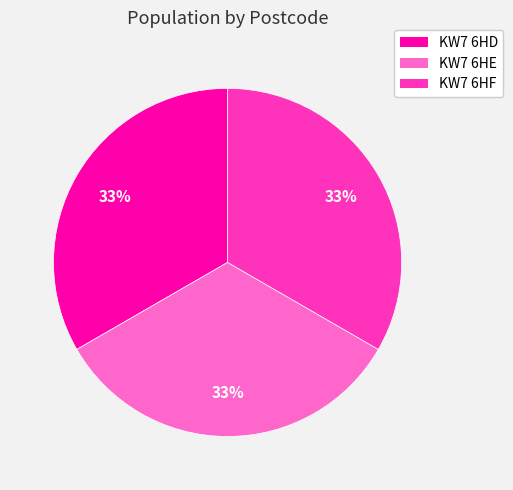

Does KW7 6HF represent more than half of the total?

No